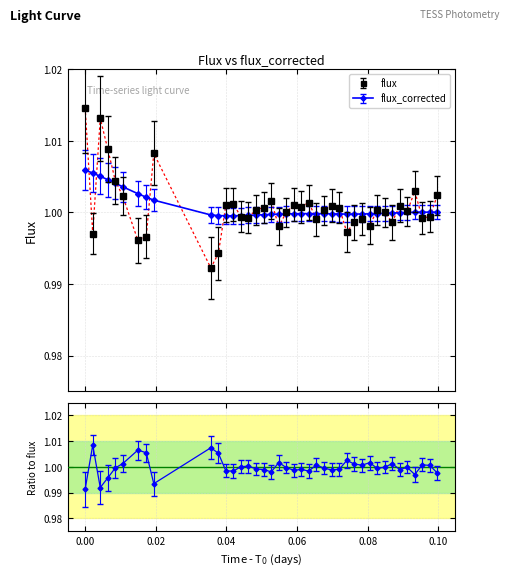

How many values in the flux series exceed 1?

23